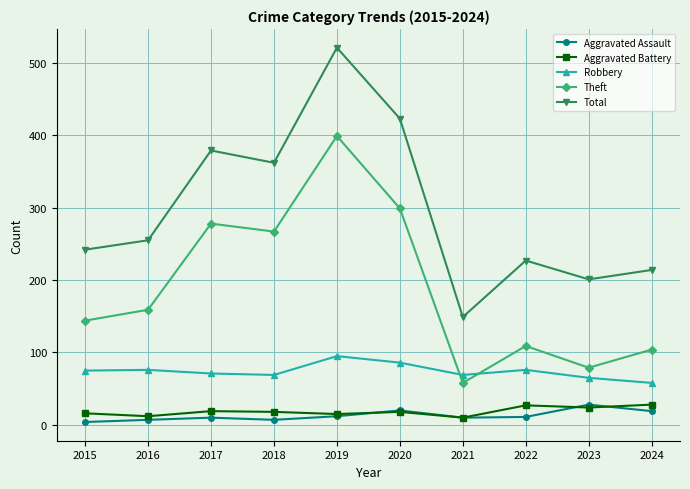

How many categories are shown in the chart?

10